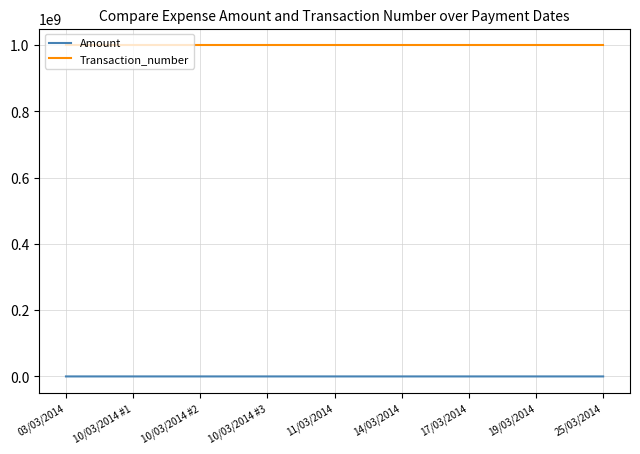

True or false: Transaction_number and Amount intersect in this chart.

False